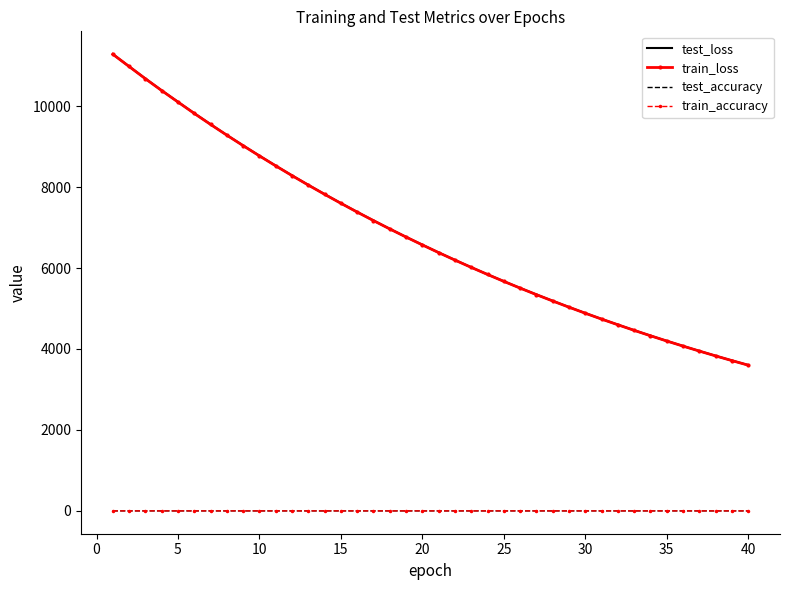

Which series has the largest range (max minus min)?

test_loss